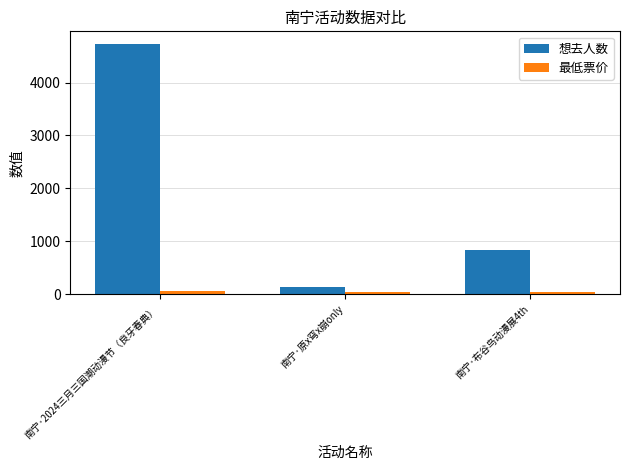

Which series has the largest range (max minus min)?

想去人数